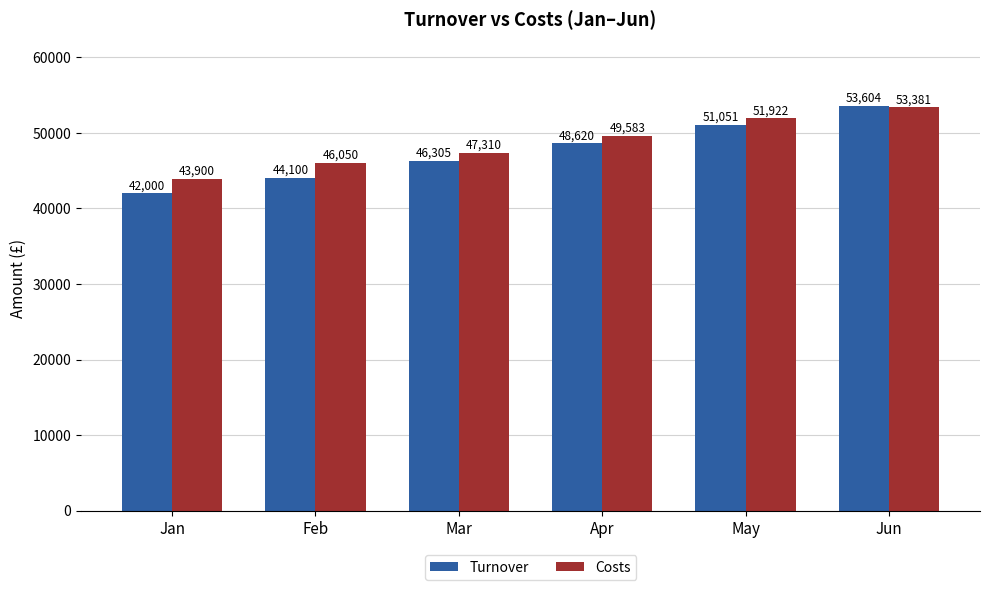

At which category is the sum across all series the highest?

Jun